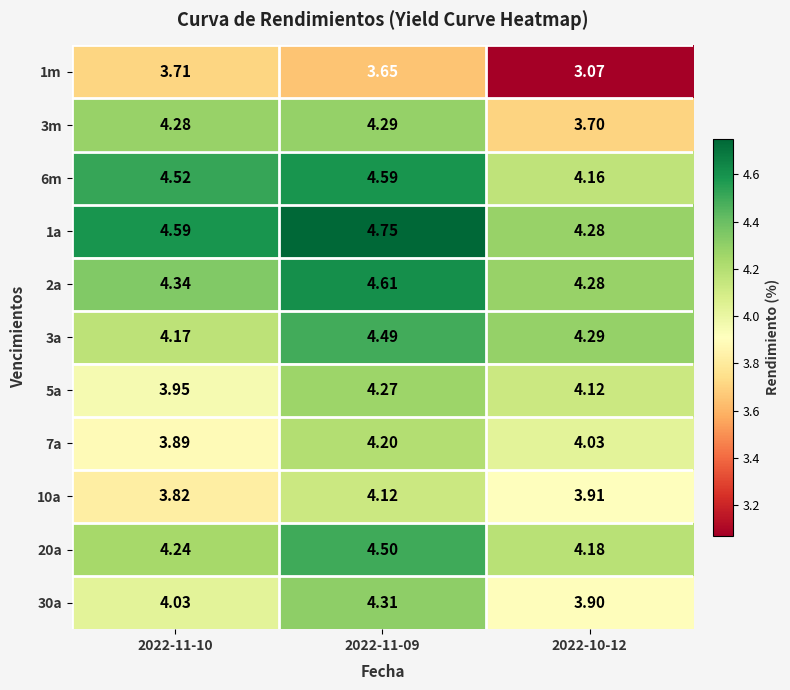

Is the value of 1m at 2022-11-10 greater than the value of 6m at 2022-11-09?

No